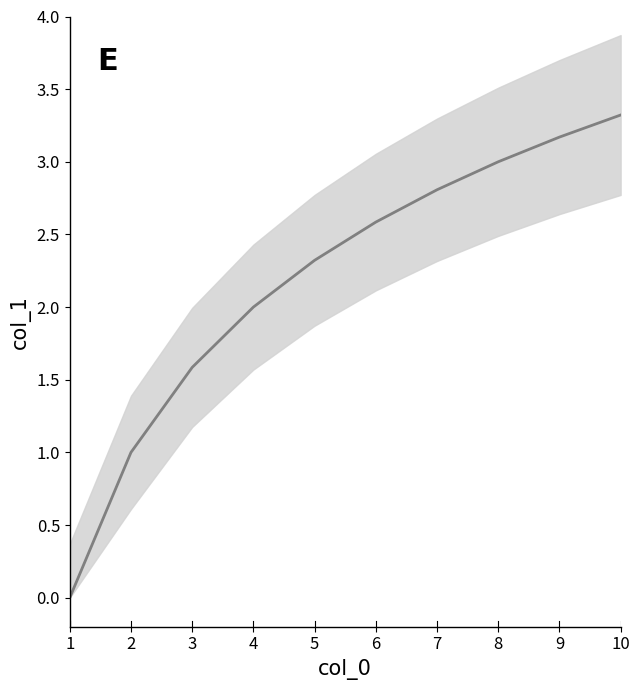

What is the ratio of the value at 2 to the value at 10?

0.3